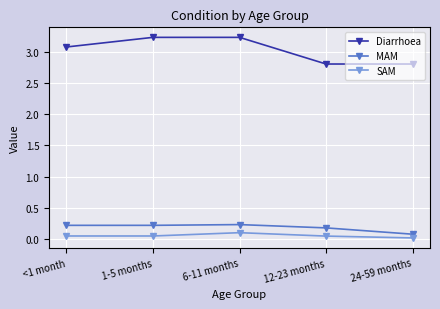

Which series has the widest spread of values?

Diarrhoea